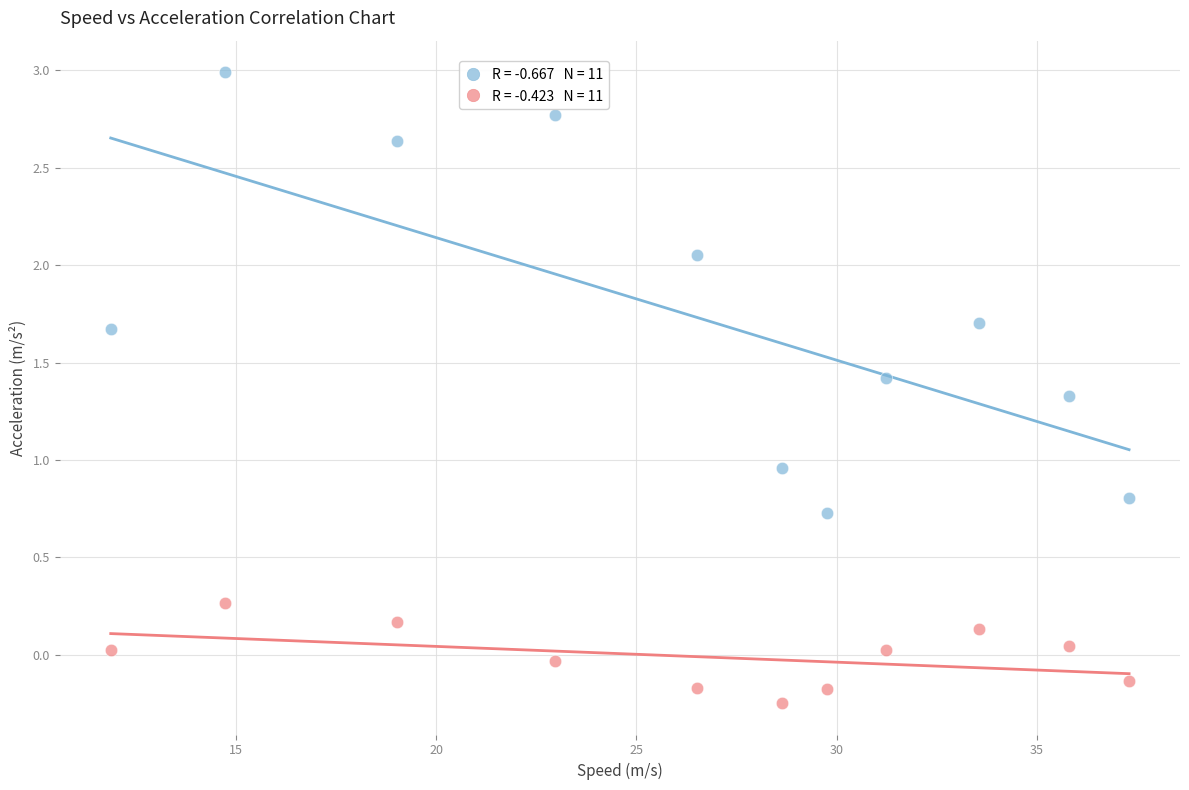

Across all data points, what is the range of X values (max minus min)?

25.4